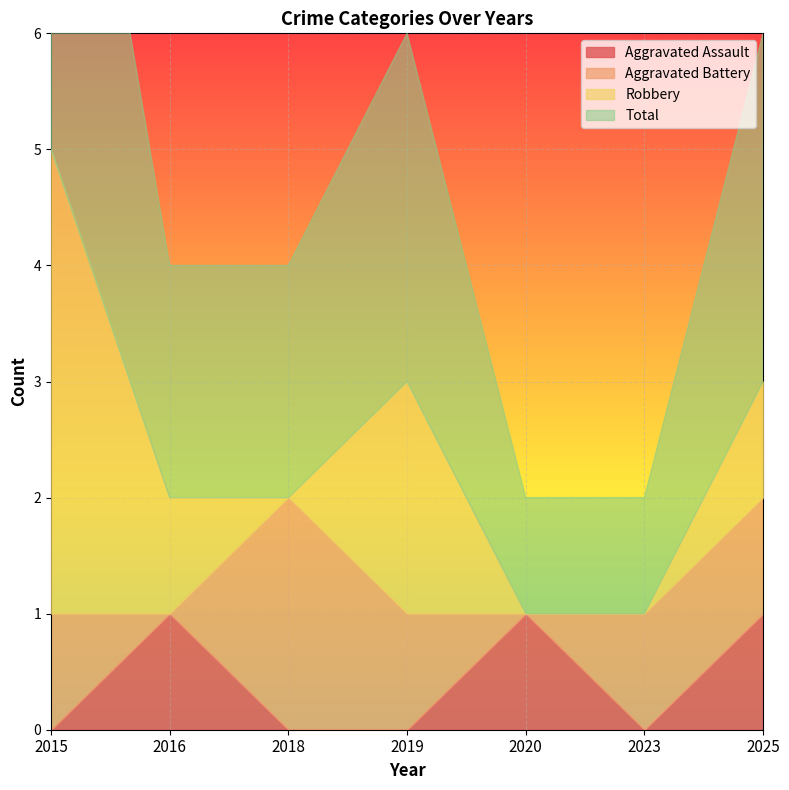

How many lines are shown in the chart?

4